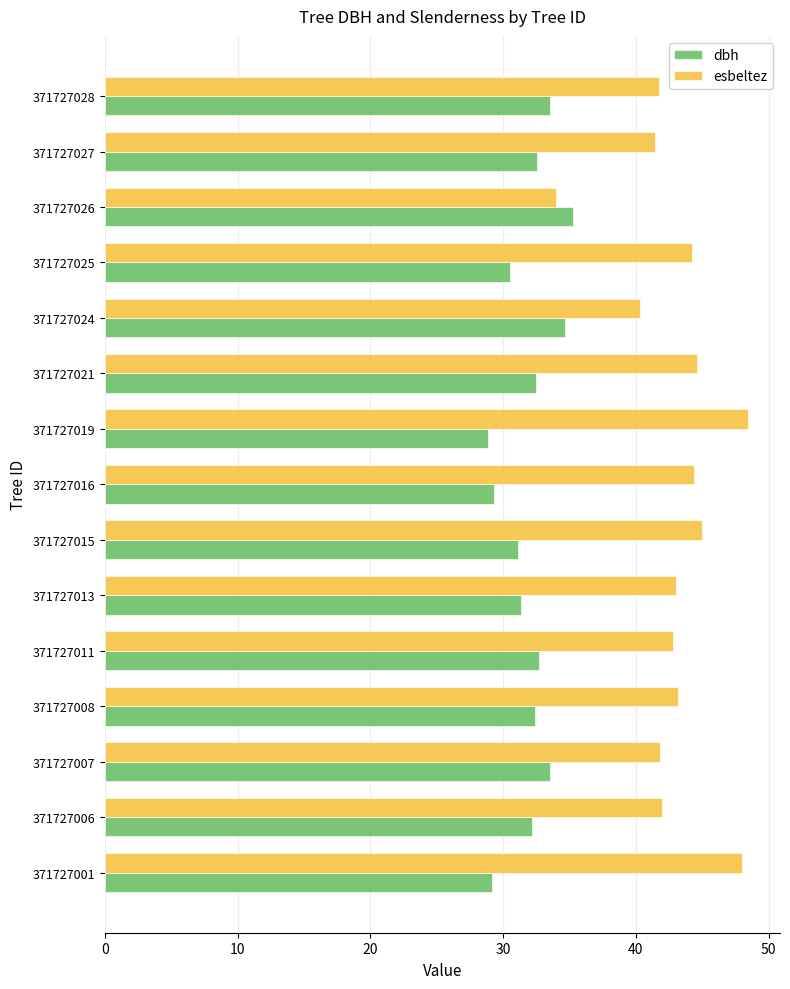

Count the number of data series in this chart.

2